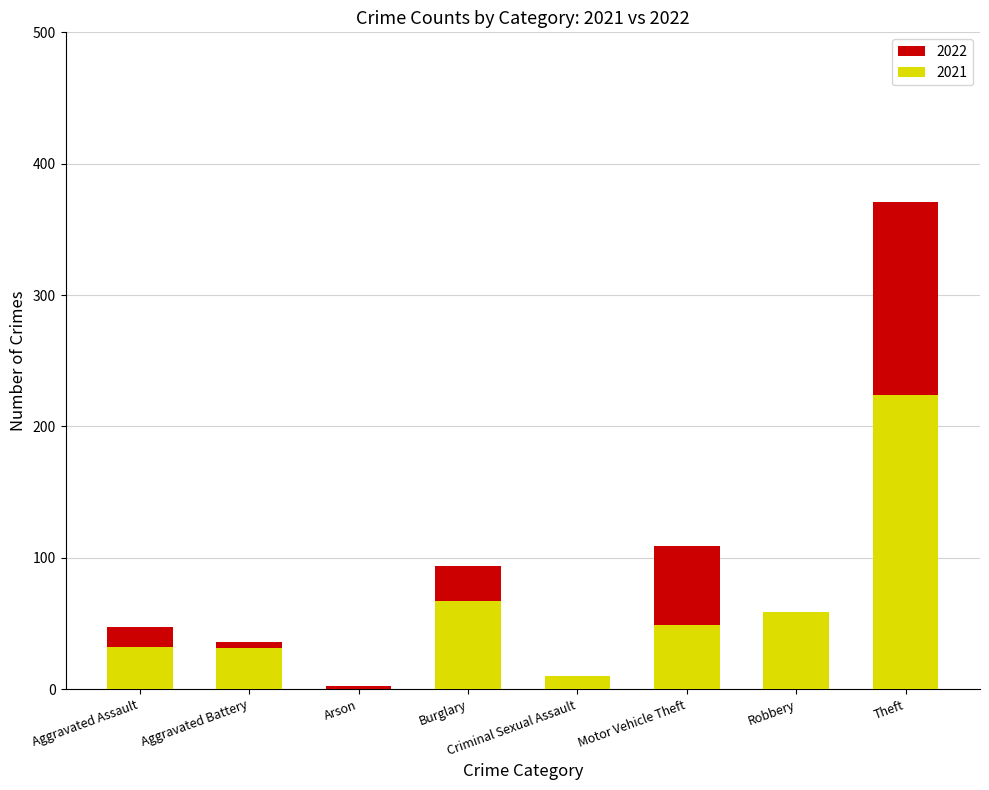

The 2022 series shows 94 at Burglary. True or false?

True